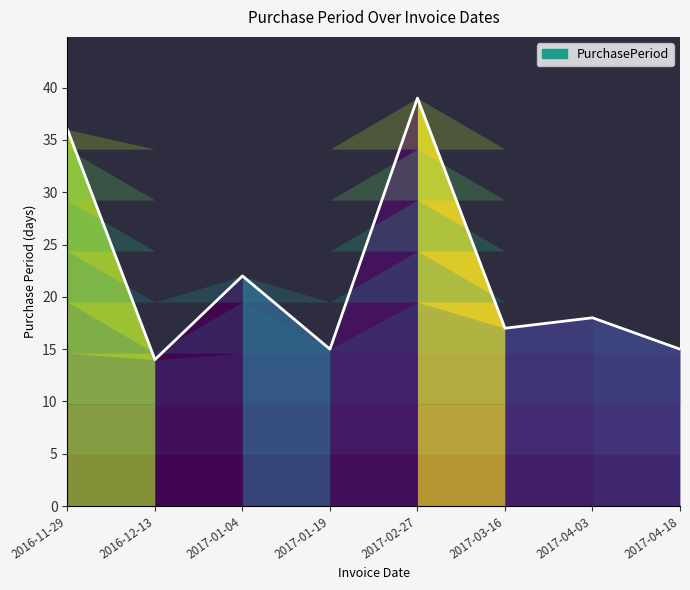

The value at 2016-11-29 is 57. True or false?

False